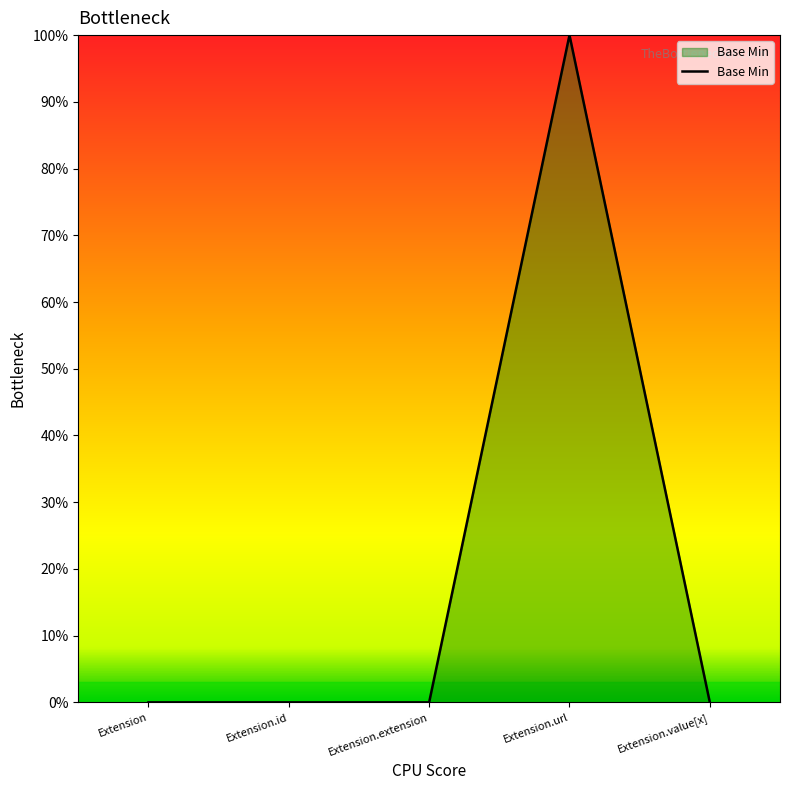

Does the chart display data point markers on the line(s)?

No